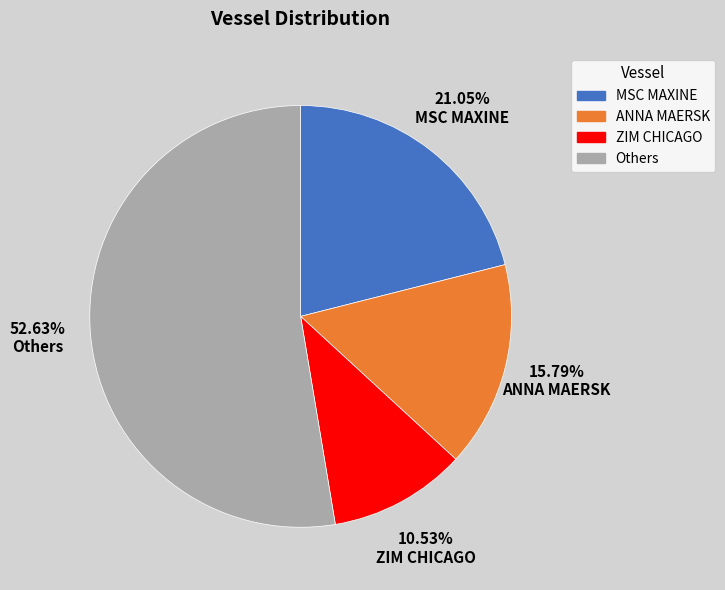

What is the majority slice?

Others